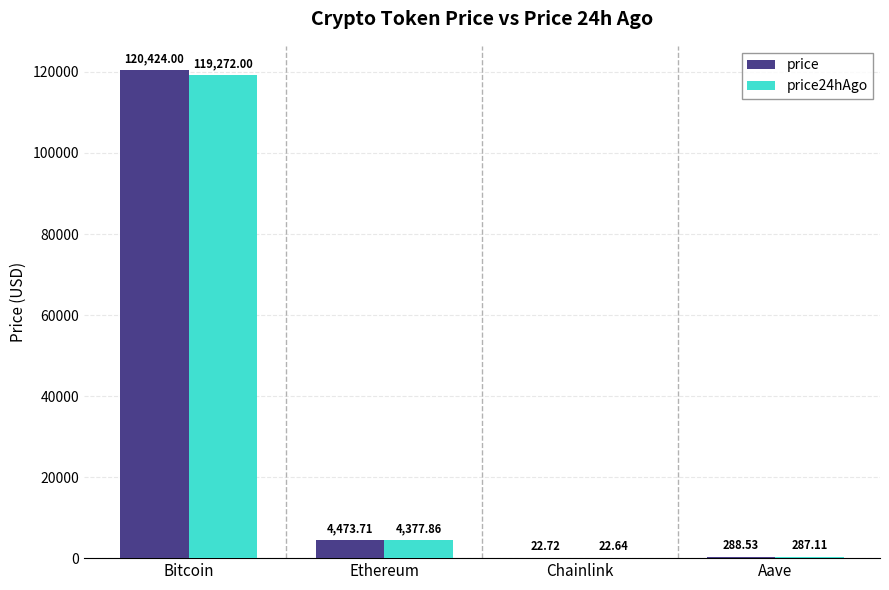

Reading left to right, what are all the values shown in this chart?

price: 120424.0	4473.7	22.7	288.5
price24hAgo: 119272.0	4377.9	22.6	287.1